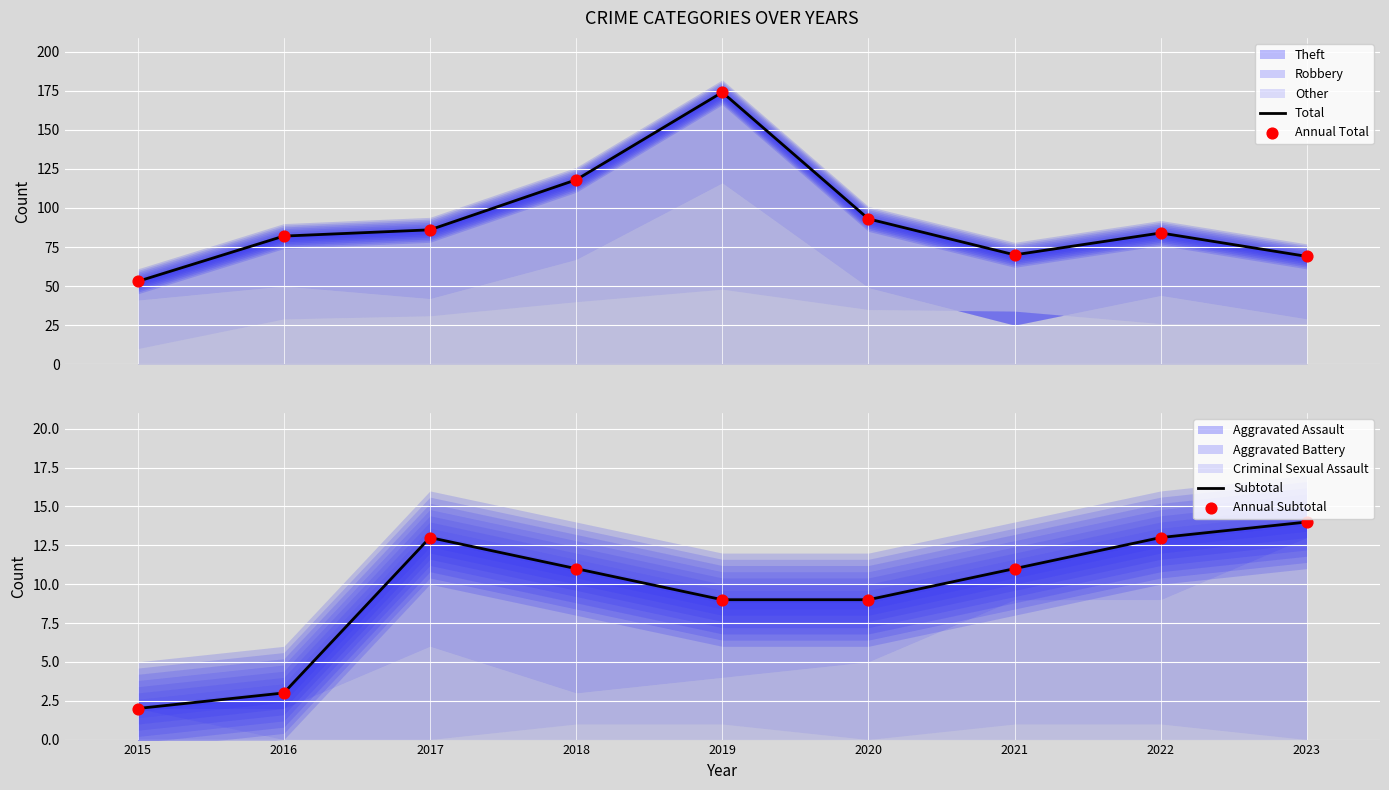

Which series contains the highest Y value?

Total